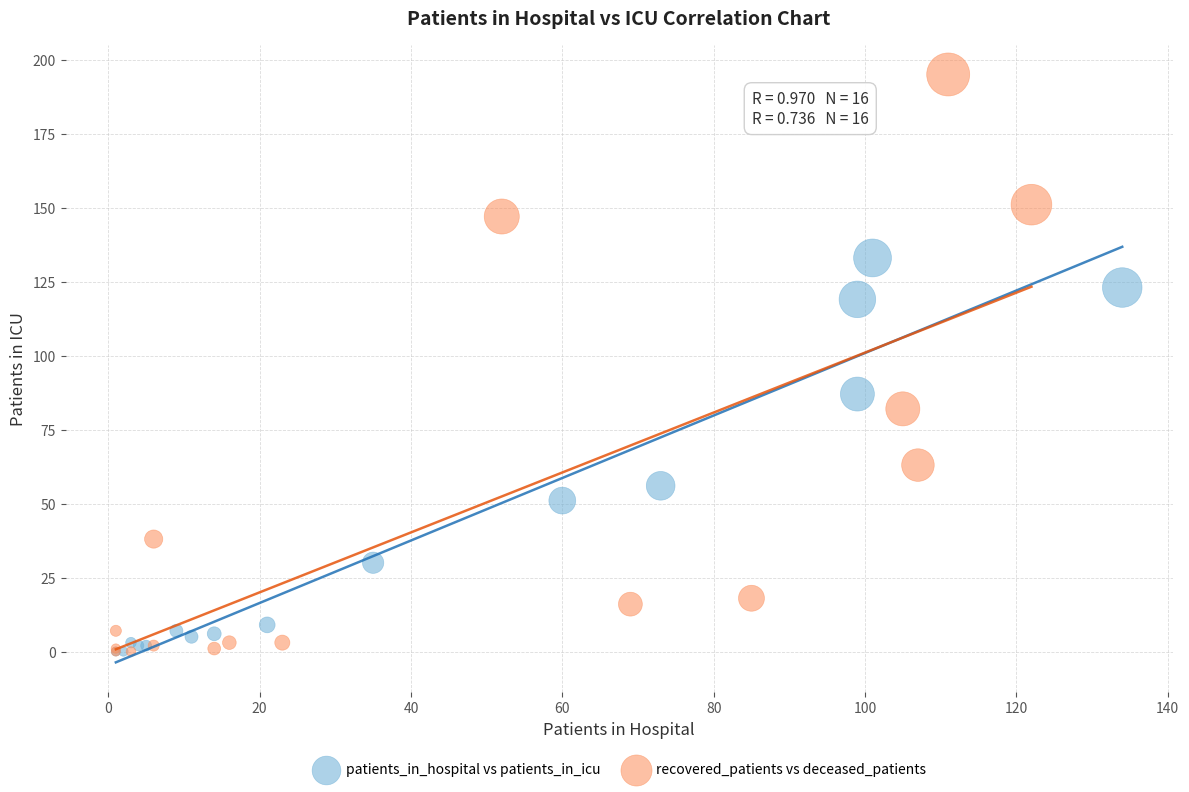

Which series reaches the maximum Y coordinate?

recovered_patients vs deceased_patients